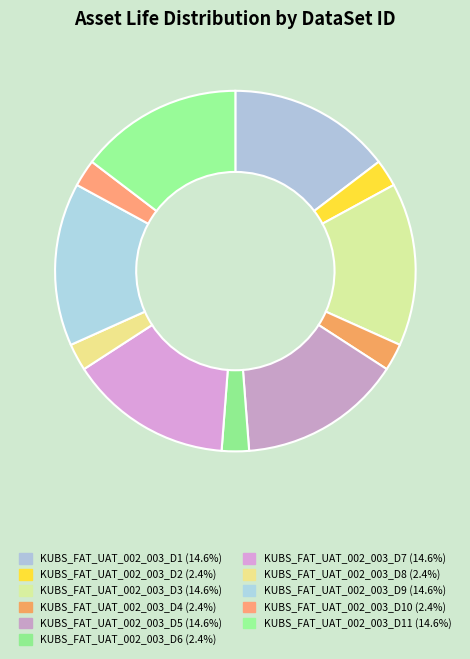

How many segments does this pie chart have?

11